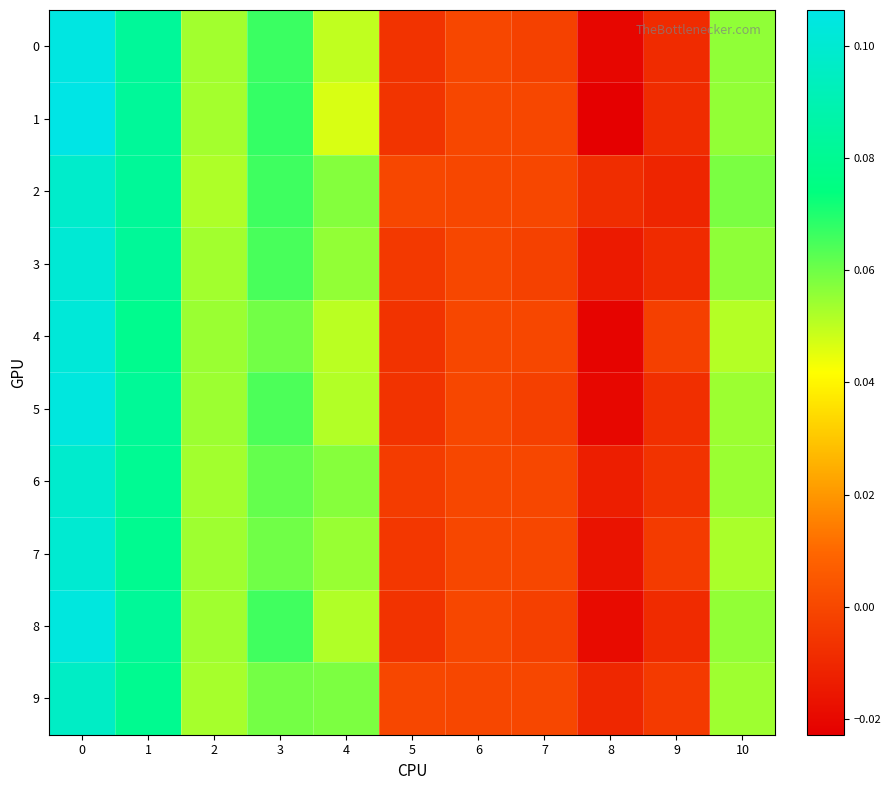

Reading left to right, extract all data points from this chart.

0: 0=0.1	1=0.1	2=0.1	3=0.1	4=0.0	5=-0.0	6=0.0	7=-0.0	8=-0.0	9=-0.0	10=0.1
1: 0=0.1	1=0.1	2=0.1	3=0.1	4=0.0	5=-0.0	6=0.0	7=0.0	8=-0.0	9=-0.0	10=0.1
2: 0=0.1	1=0.1	2=0.1	3=0.1	4=0.1	5=0.0	6=0.0	7=0.0	8=-0.0	9=-0.0	10=0.1
3: 0=0.1	1=0.1	2=0.1	3=0.1	4=0.1	5=-0.0	6=0.0	7=-0.0	8=-0.0	9=-0.0	10=0.1
4: 0=0.1	1=0.1	2=0.1	3=0.1	4=0.1	5=-0.0	6=0.0	7=0.0	8=-0.0	9=-0.0	10=0.1
5: 0=0.1	1=0.1	2=0.1	3=0.1	4=0.1	5=-0.0	6=0.0	7=-0.0	8=-0.0	9=-0.0	10=0.1
6: 0=0.1	1=0.1	2=0.1	3=0.1	4=0.1	5=-0.0	6=0.0	7=0.0	8=-0.0	9=-0.0	10=0.1
7: 0=0.1	1=0.1	2=0.1	3=0.1	4=0.1	5=-0.0	6=0.0	7=0.0	8=-0.0	9=-0.0	10=0.1
8: 0=0.1	1=0.1	2=0.1	3=0.1	4=0.1	5=-0.0	6=0.0	7=-0.0	8=-0.0	9=-0.0	10=0.1
9: 0=0.1	1=0.1	2=0.1	3=0.1	4=0.1	5=0.0	6=0.0	7=0.0	8=-0.0	9=-0.0	10=0.1